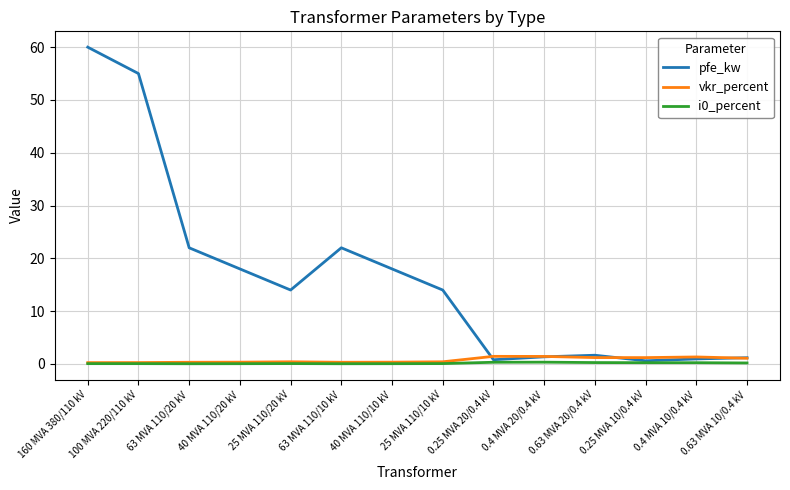

At which category is the sum across all series the highest?

160 MVA 380/110 kV